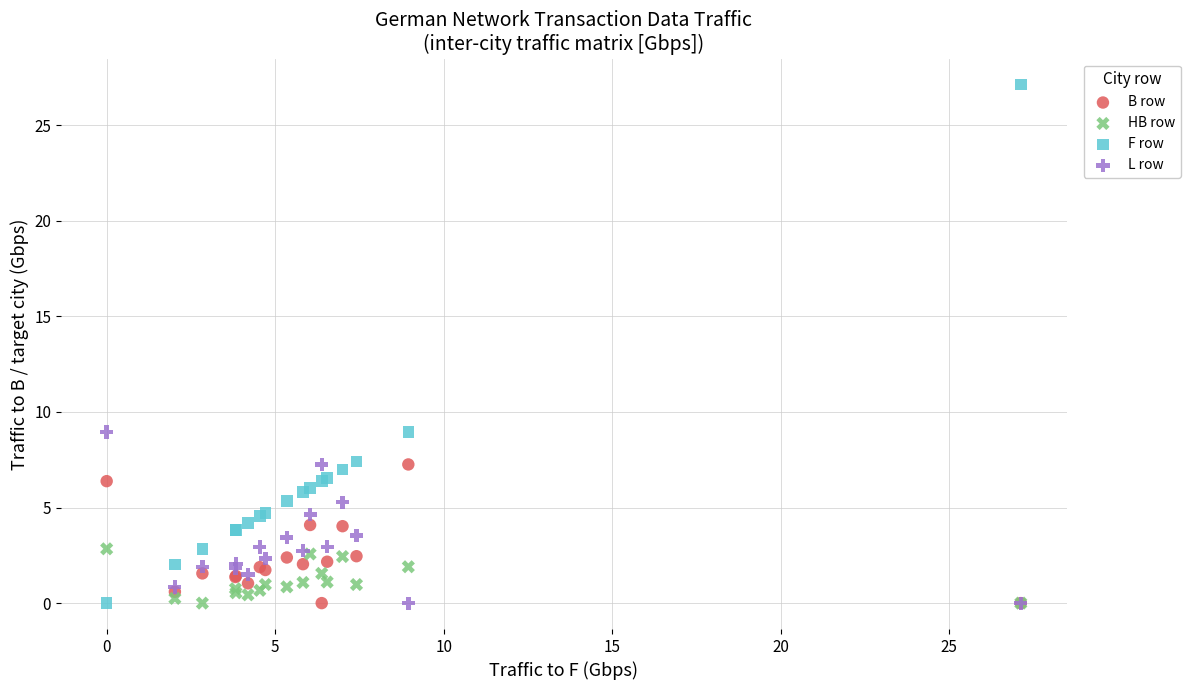

What is the X range (max minus min) for the scatter plot?

27.1